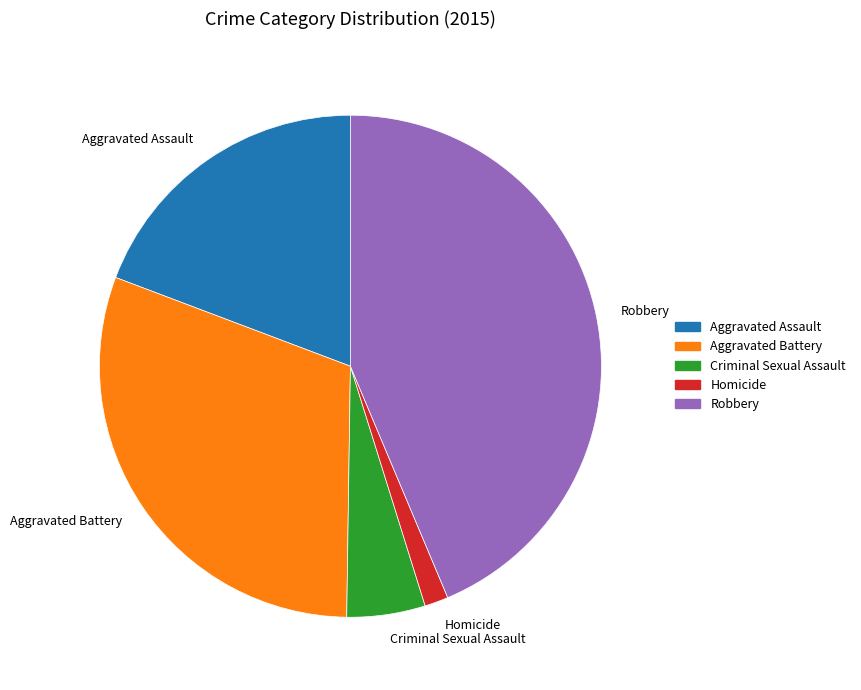

Approximately how many times larger is the value at Homicide compared to Criminal Sexual Assault?

0.3